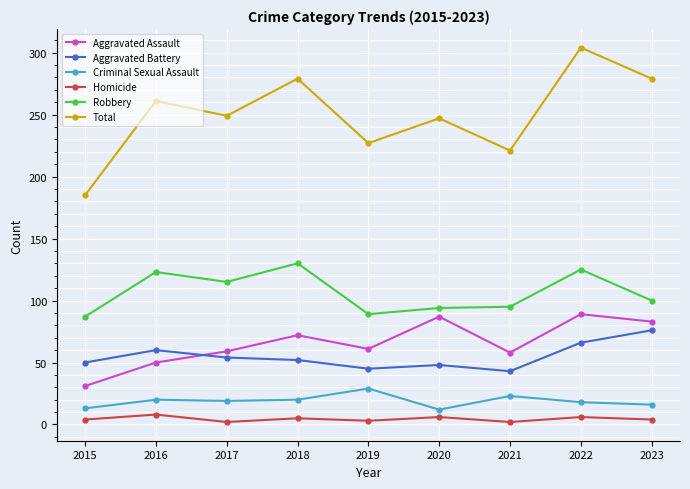

True or false: Total and Aggravated Assault intersect in this chart.

False